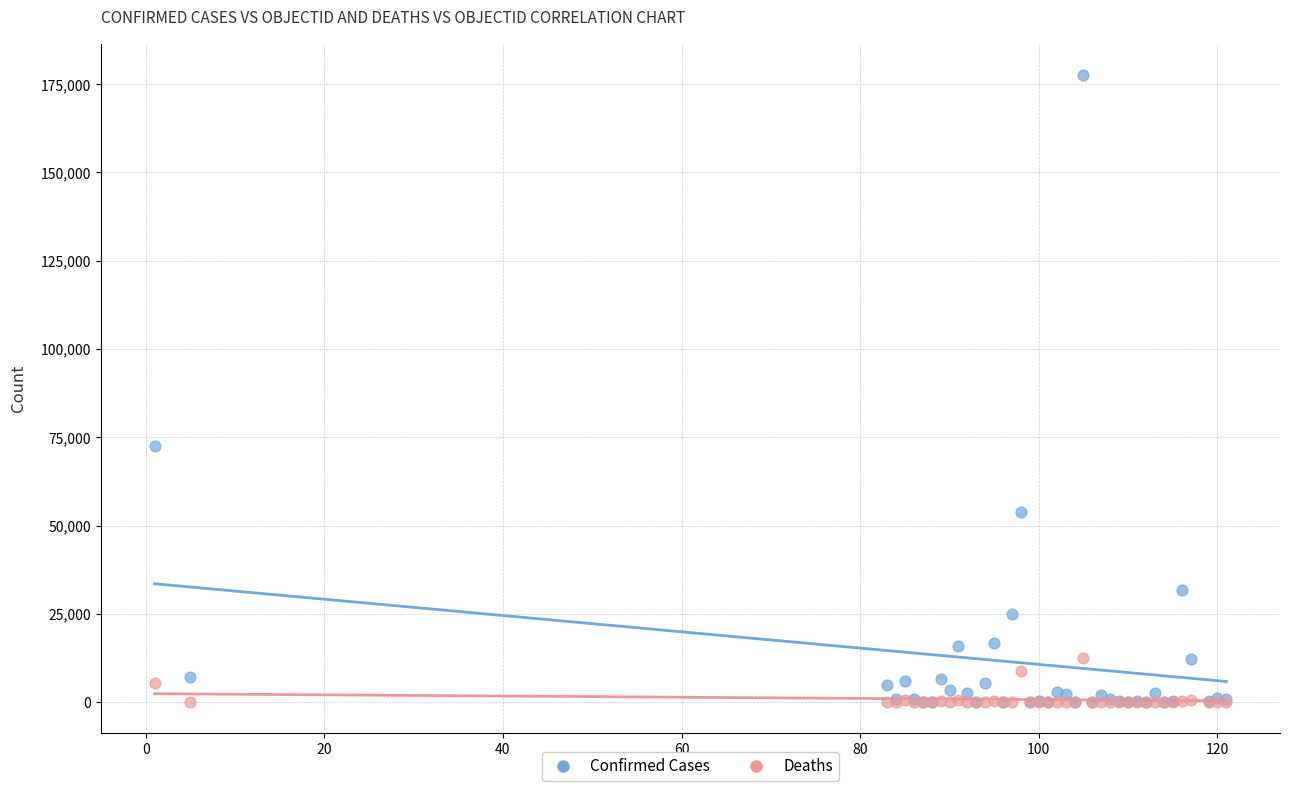

In the Confirmed Cases series, what Y value is closest to 88806?

72419